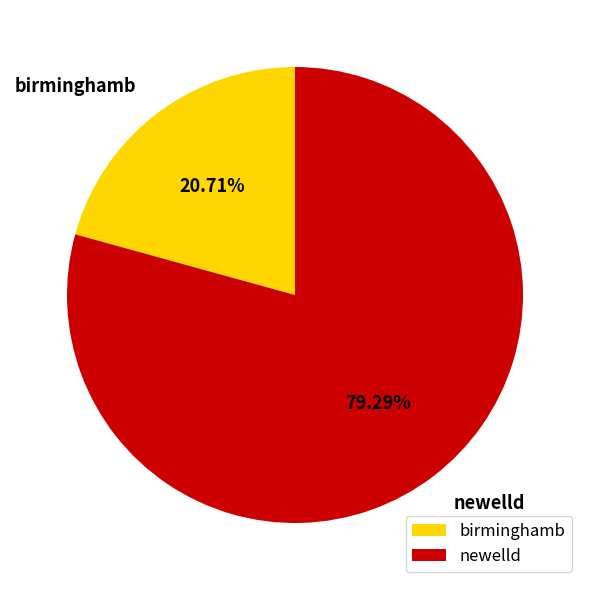

Is it true that newelld is 79% of the pie?

True